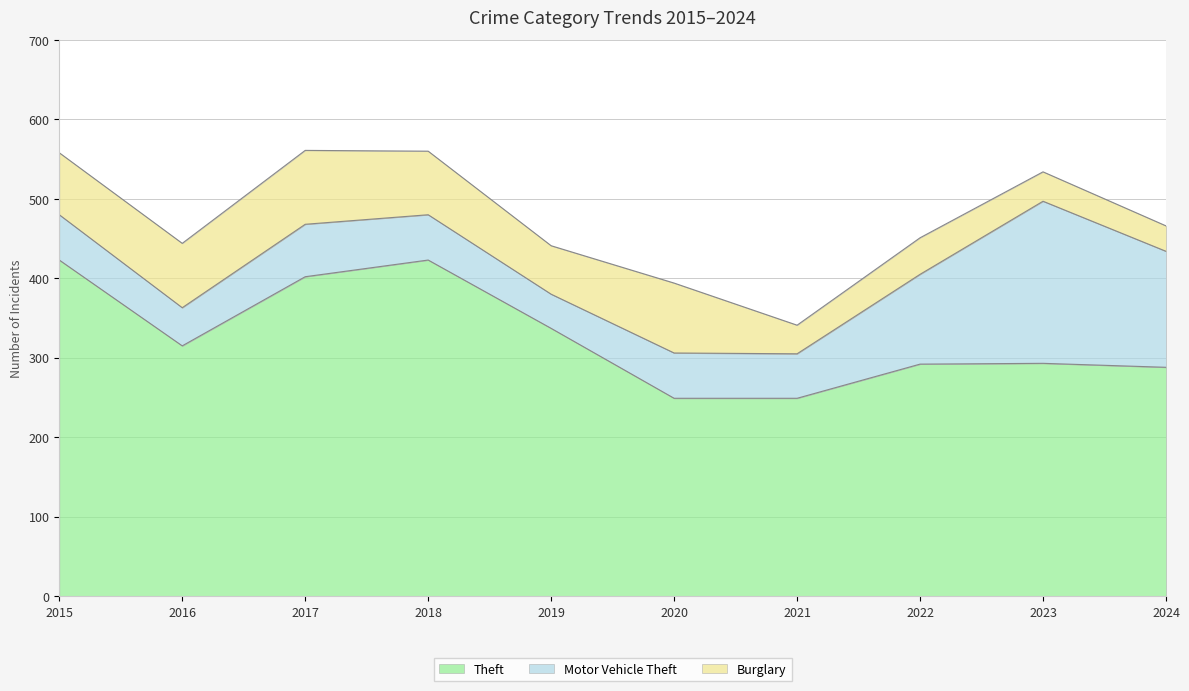

True or false: Theft and Motor Vehicle Theft intersect in this chart.

False